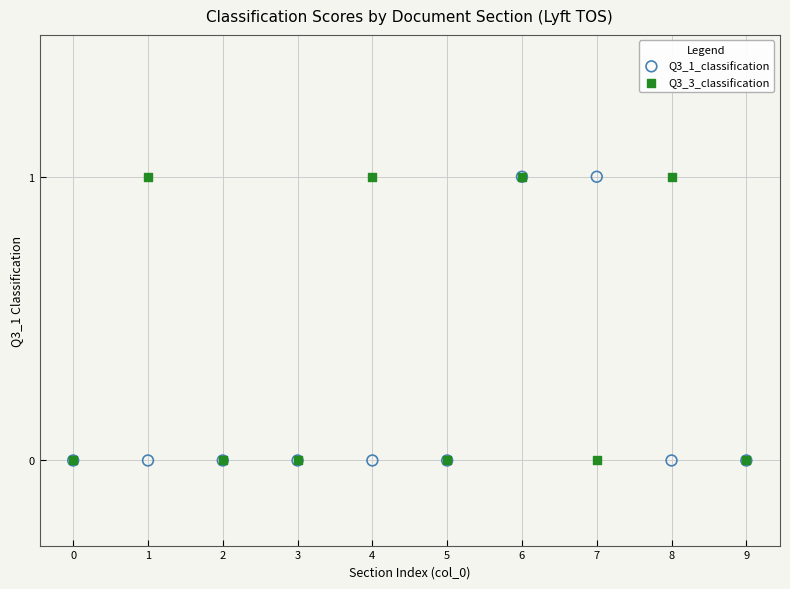

What are all the series names shown in the legend?

Q3_1_classification, Q3_3_classification